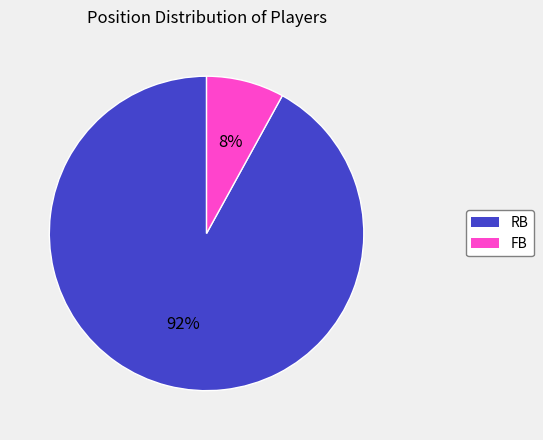

How many segments does this pie chart have?

2